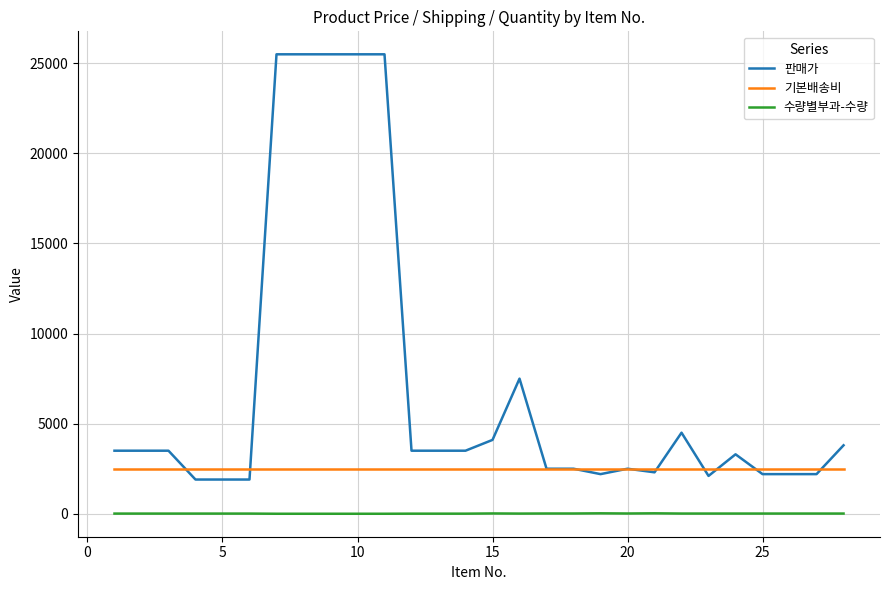

Does the chart have visible grid lines?

Yes